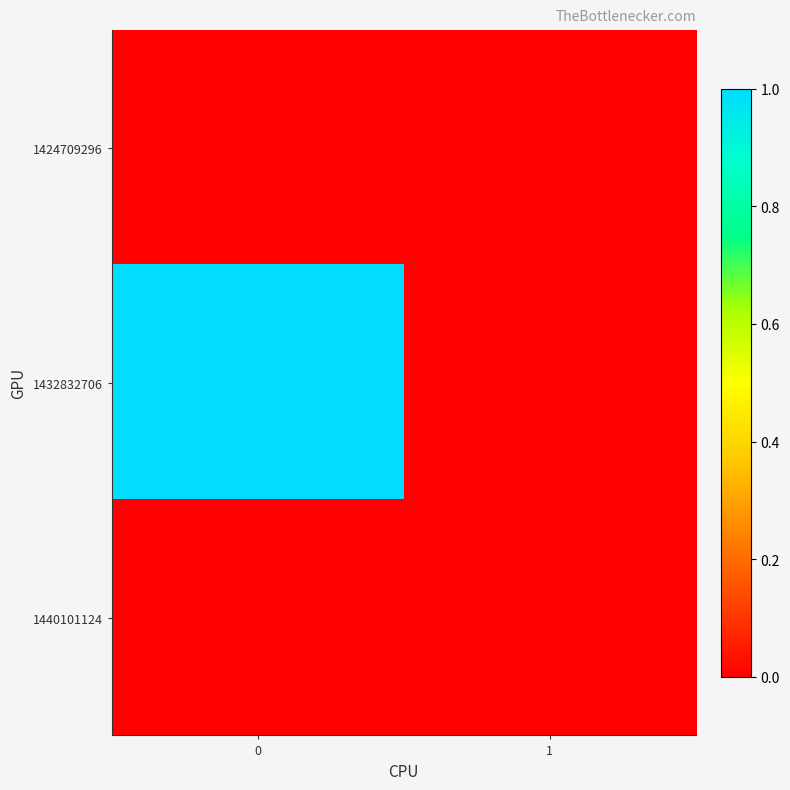

Which series has the largest range (max minus min)?

row_1